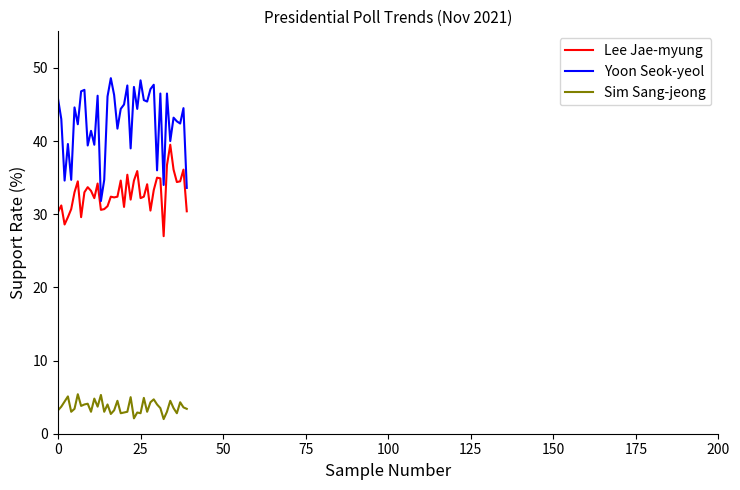

What is the lowest value of the Yoon Seok-yeol series?

31.8